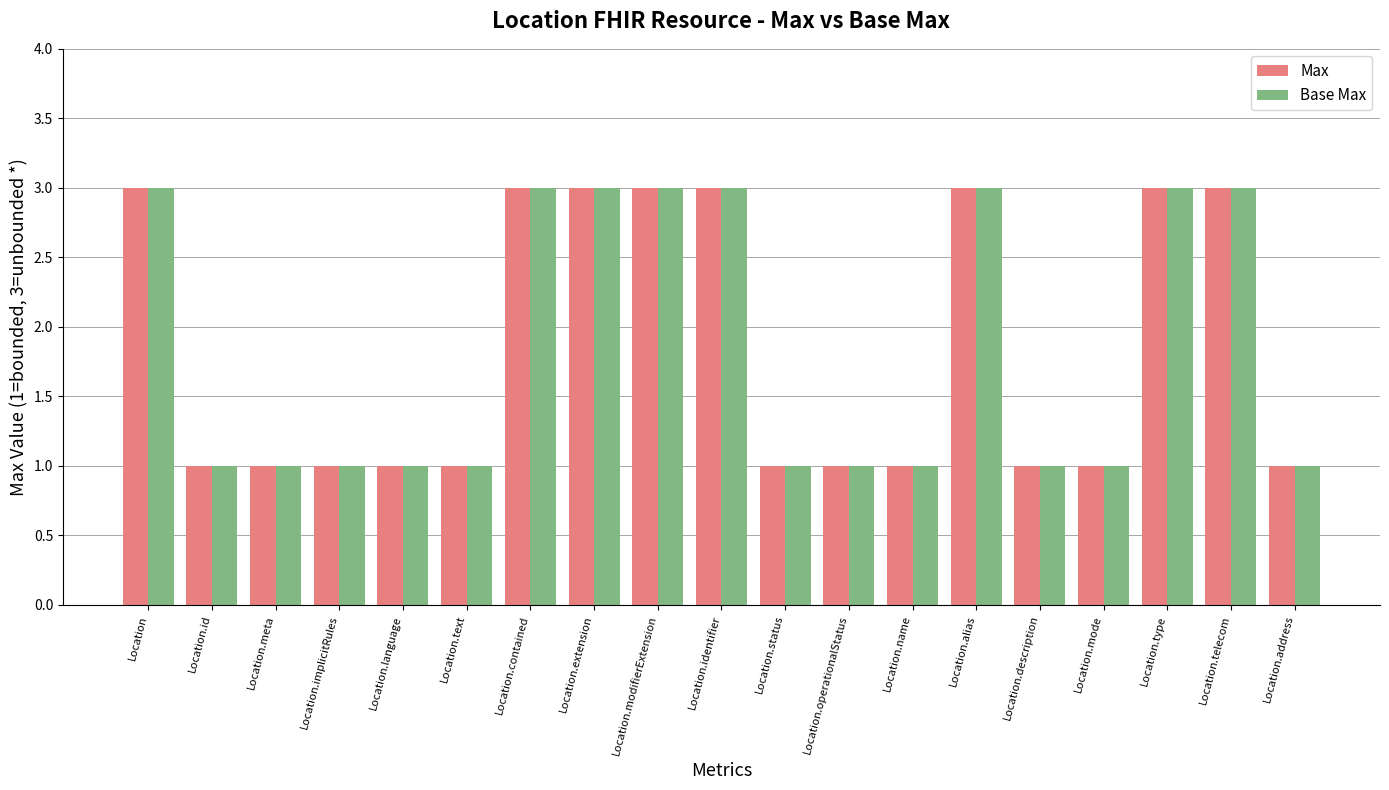

What is the label of the 18th bar from the right?

Location.id